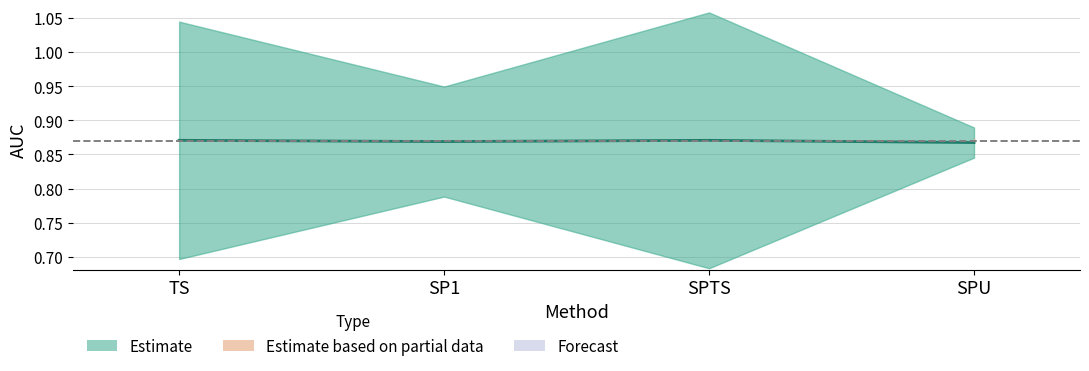

How many lines are shown in the chart?

1